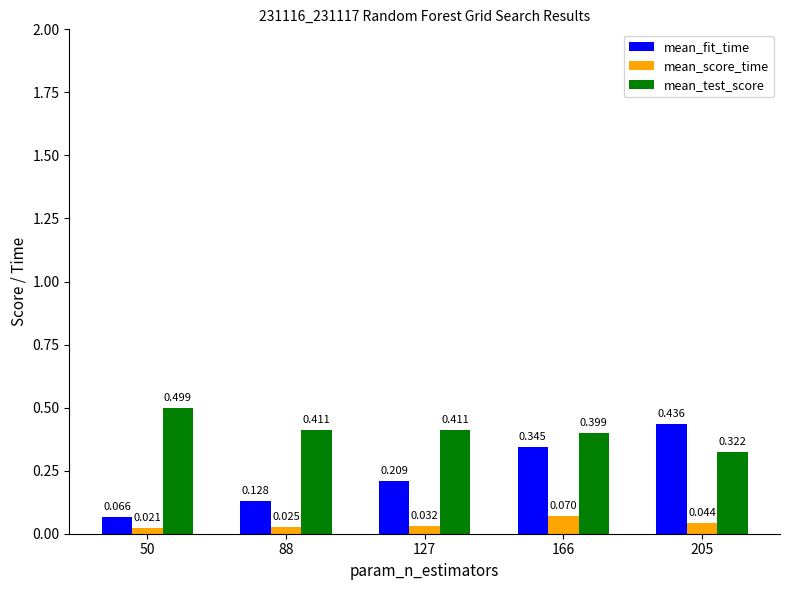

What is the total value across all series at 88?

0.6